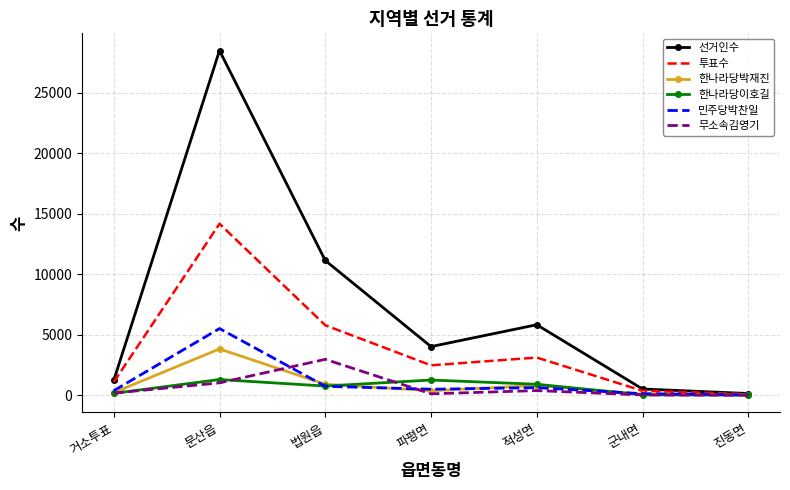

The value of 투표수 at 문산읍 is 14181. True or false?

True